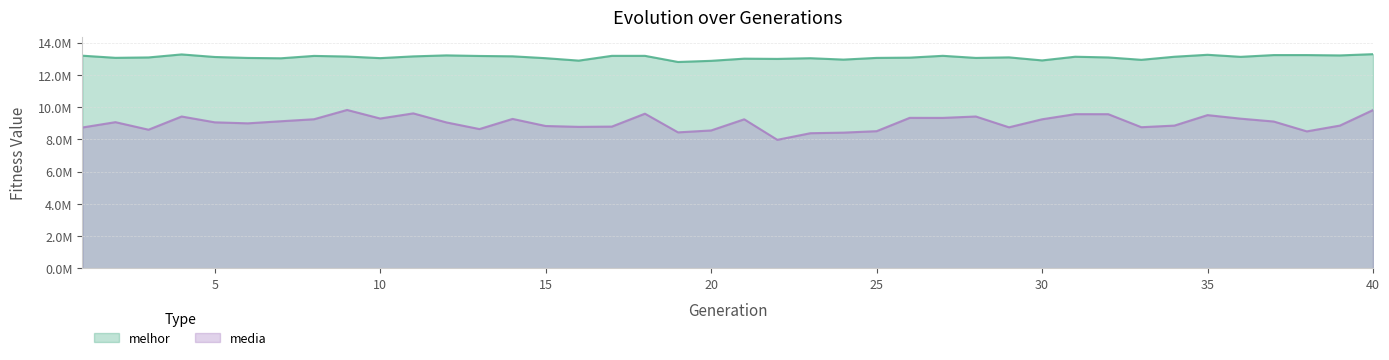

Which category has the highest value in the media series?

9